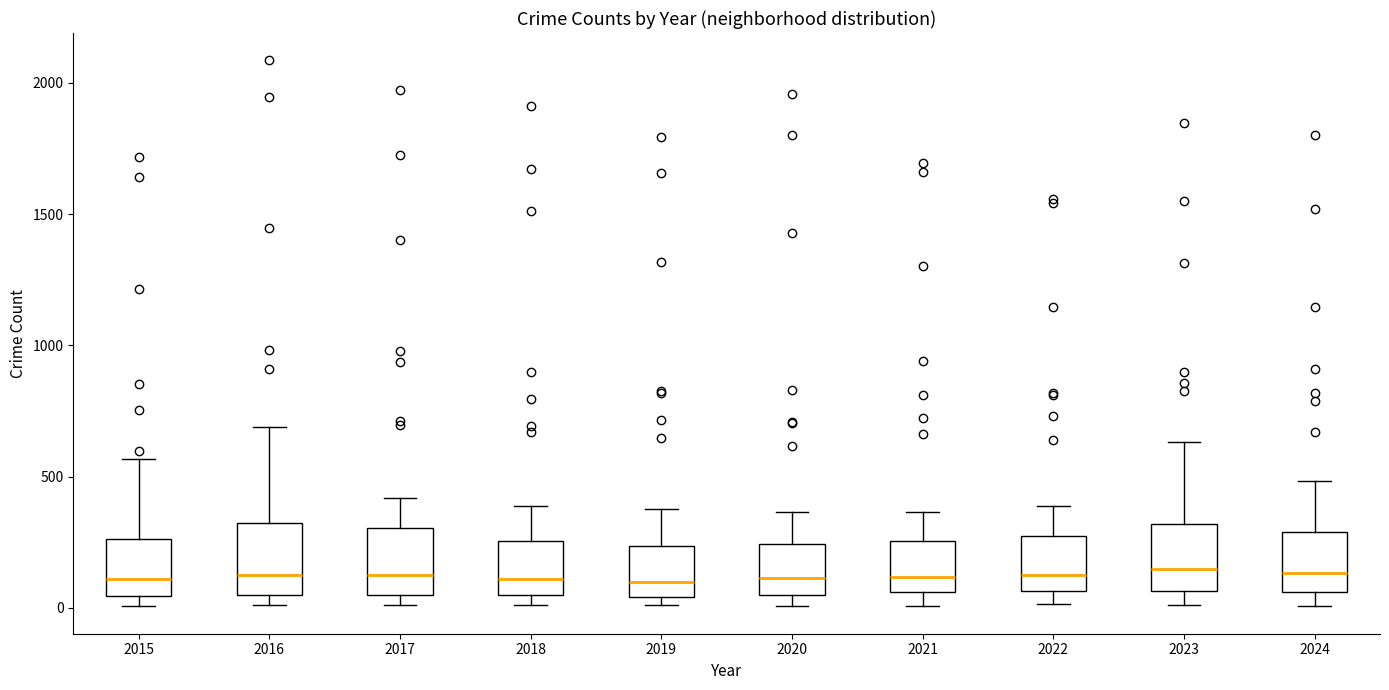

Where is the lower edge of the box at x = 2015 on the y-axis? The values are not printed on the chart, so give them approximately, as read against the axis.

50